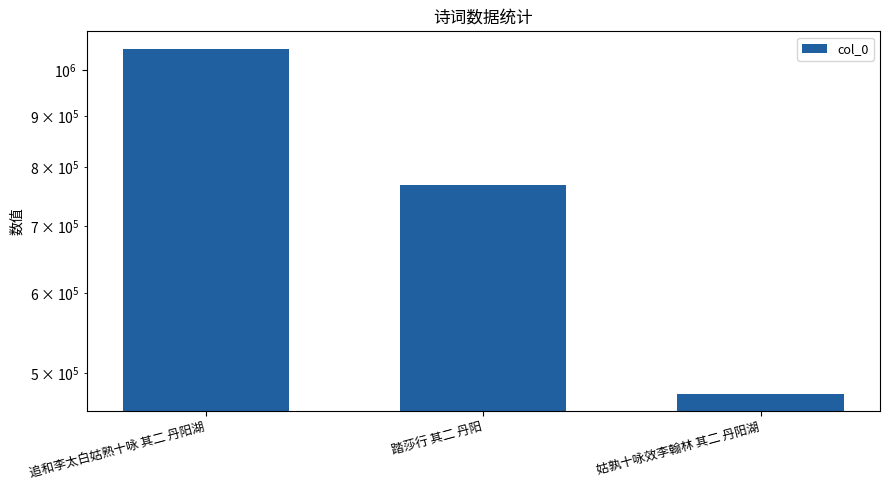

Which category has the highest value across all series?

追和李太白姑熟十咏 其二 丹阳湖